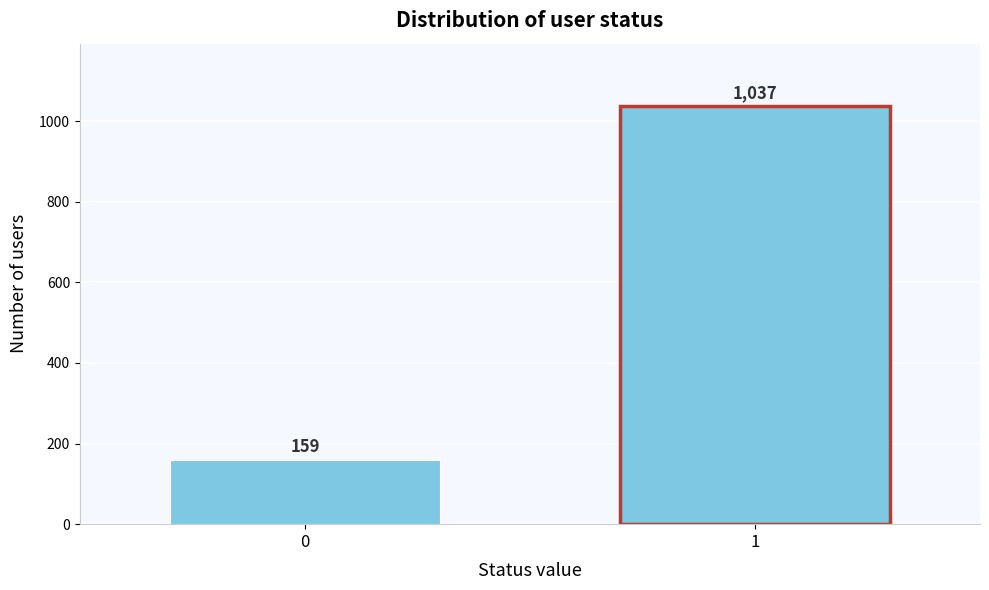

Reading left to right, extract all data points from this chart.

159	1037